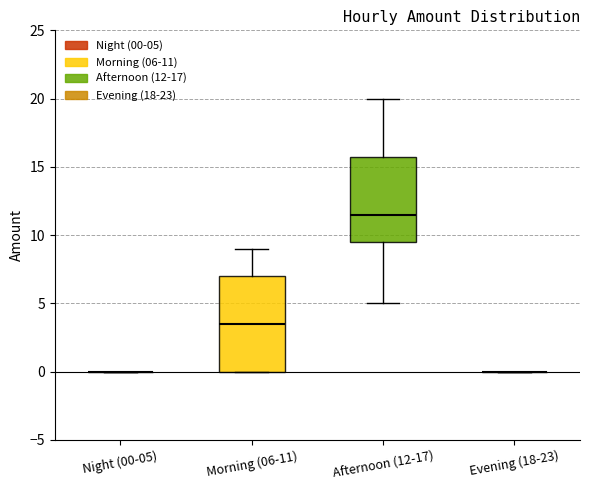

Comparing the boxes themselves (not the whiskers), which one is the tallest?

Morning (06-11)